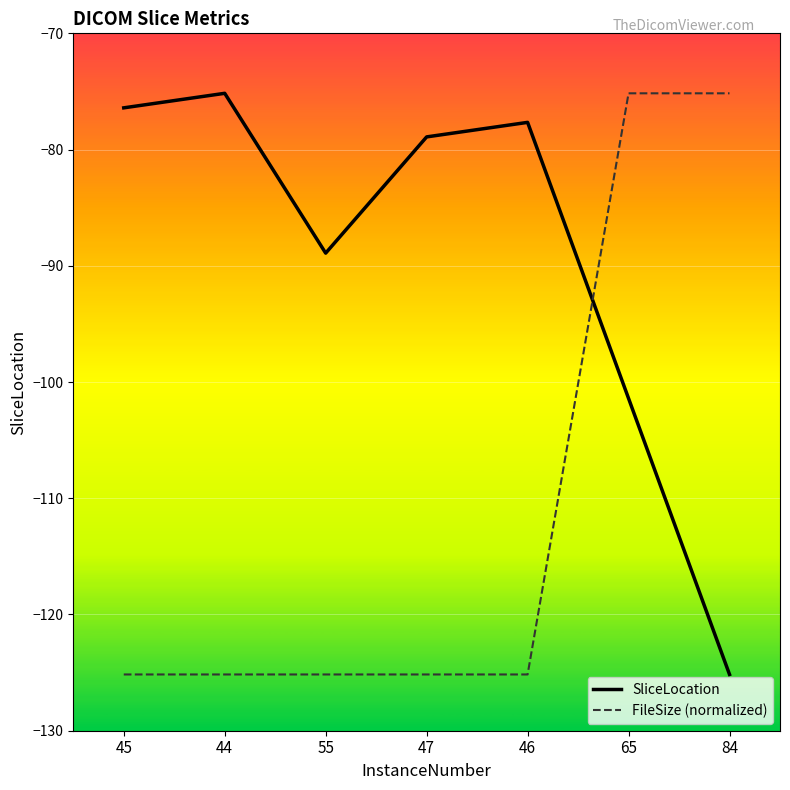

Is the value of SliceLocation at 44 greater than the value of FileSize (normalized) at 45?

Yes